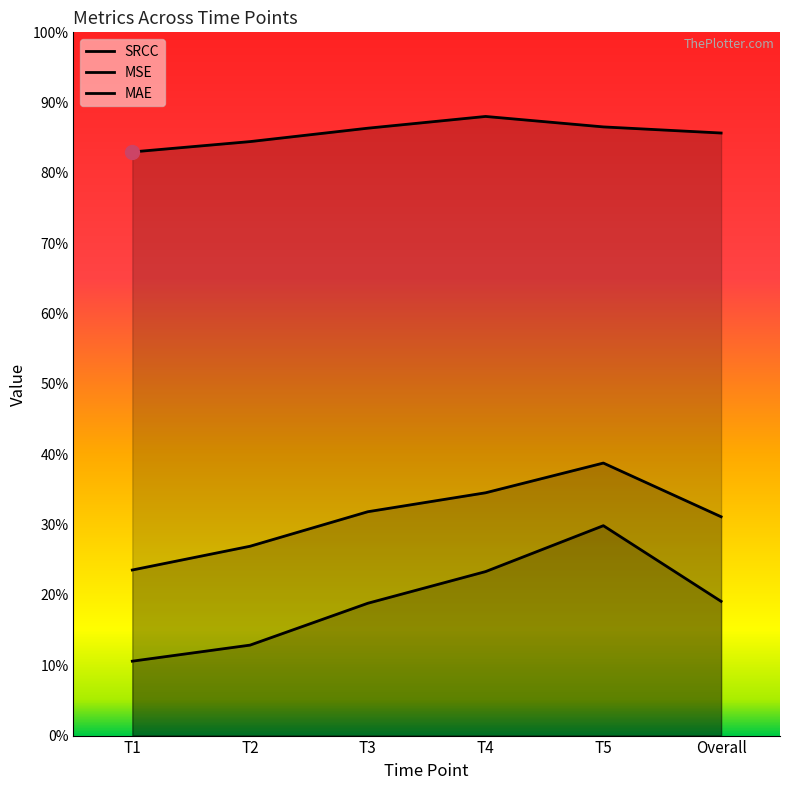

At T3, list the series in order from smallest to largest.

MSE, MAE, SRCC